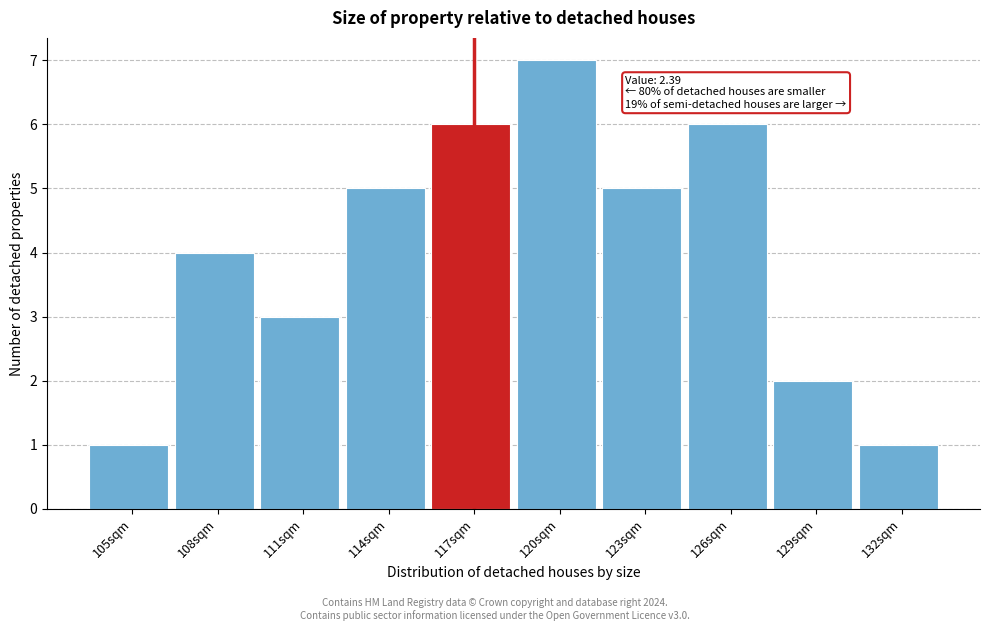

Reading left to right, extract all data points from this chart.

105sqm=1	108sqm=4	111sqm=3	114sqm=5	117sqm=6	120sqm=7	123sqm=5	126sqm=6	129sqm=2	132sqm=1